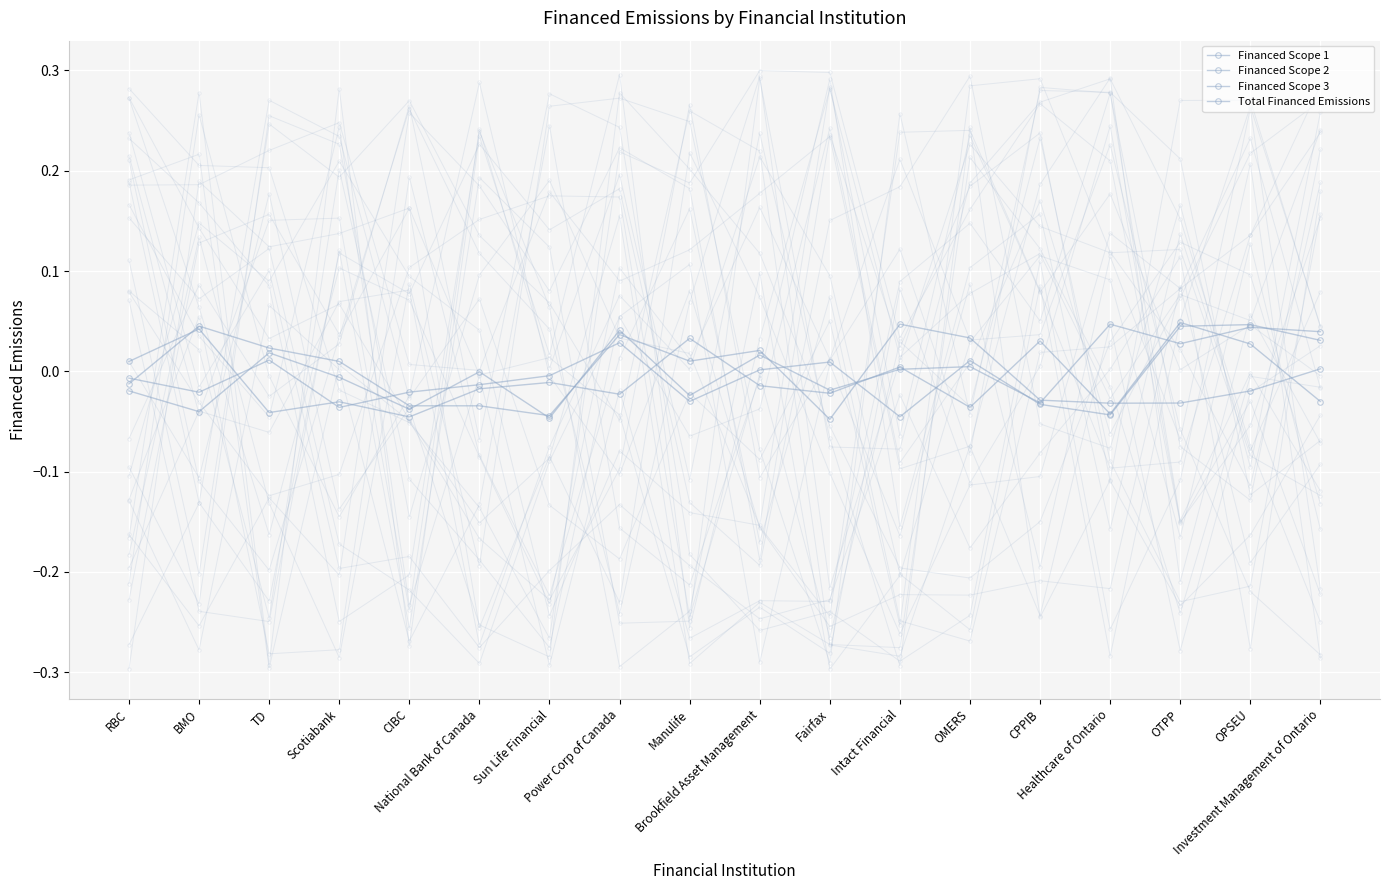

Between which two adjacent categories do Financed Scope 2 and Financed Scope 3 first intersect?

BMO and TD